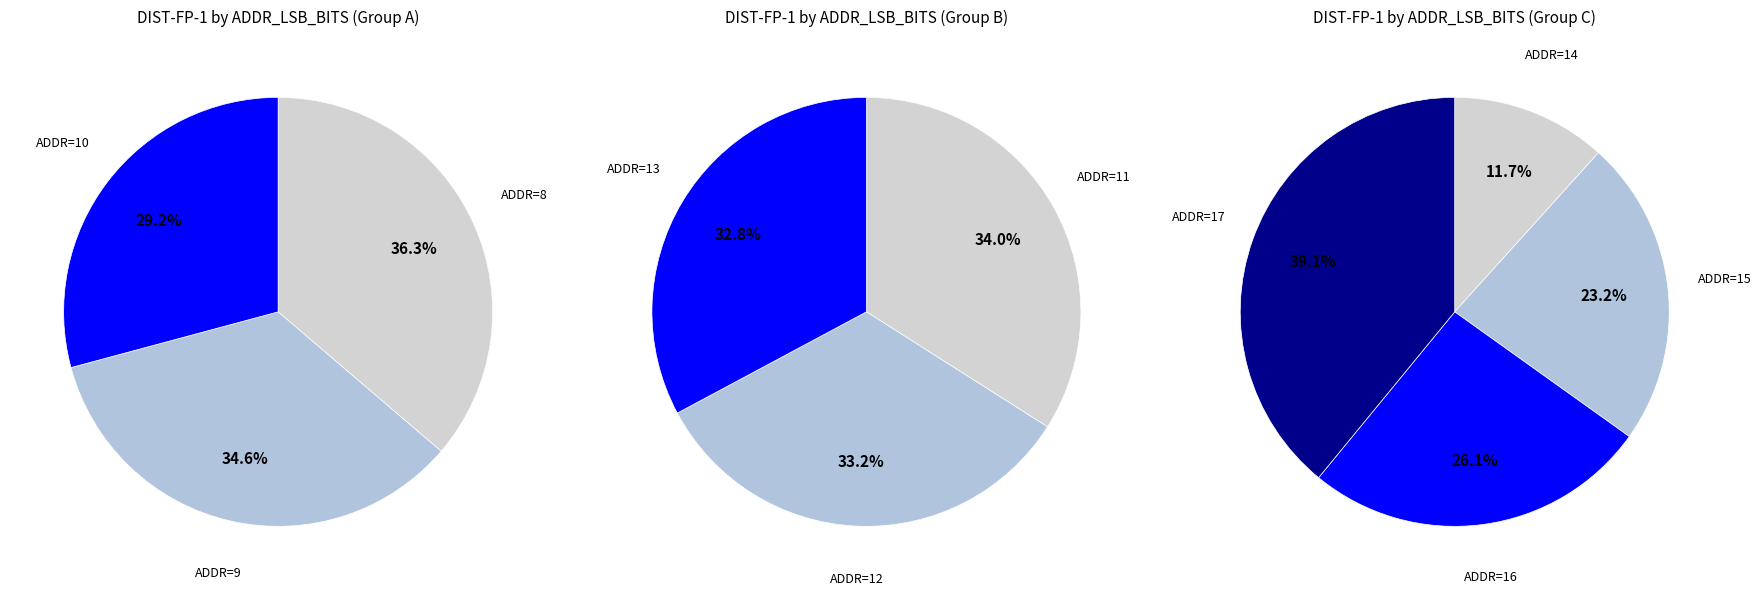

The 14 slice represents 1% of the pie. True or false?

False